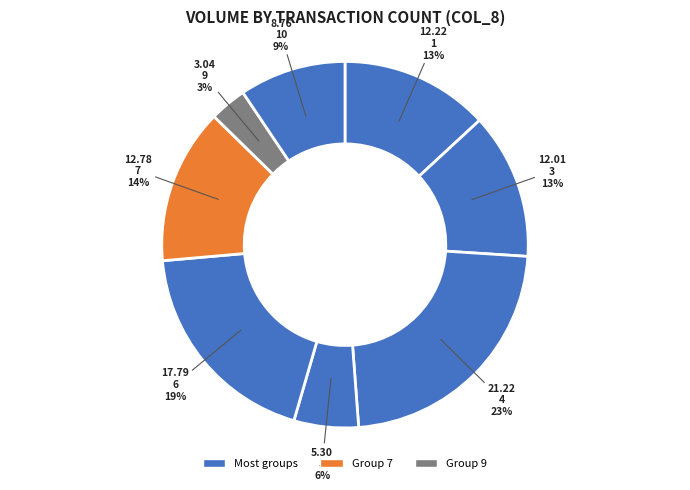

What is the smallest slice in the pie chart?

9